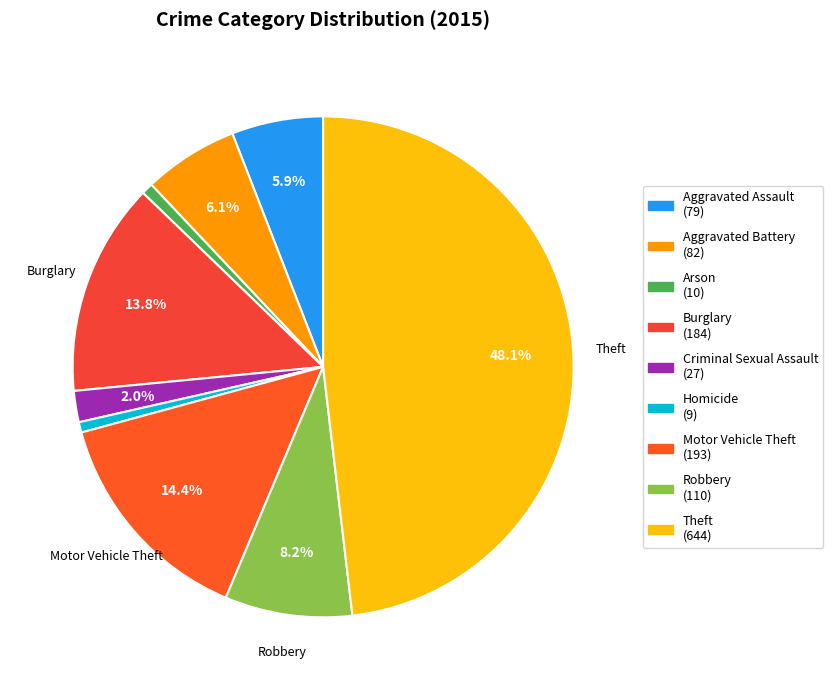

To the nearest percent, what portion does Arson represent?

1%